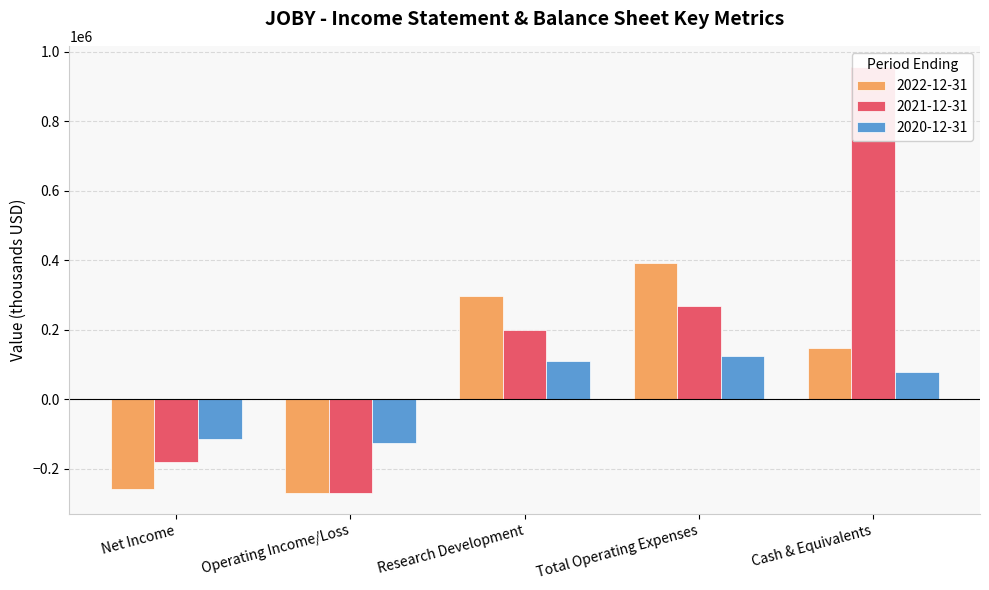

What is the minimum value shown in the chart?

-268800